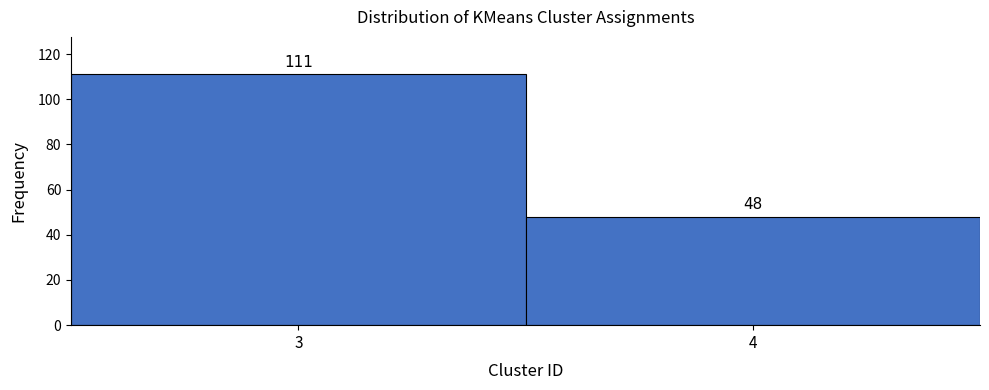

Reading left to right, extract all data points from this chart.

3=111	4=48